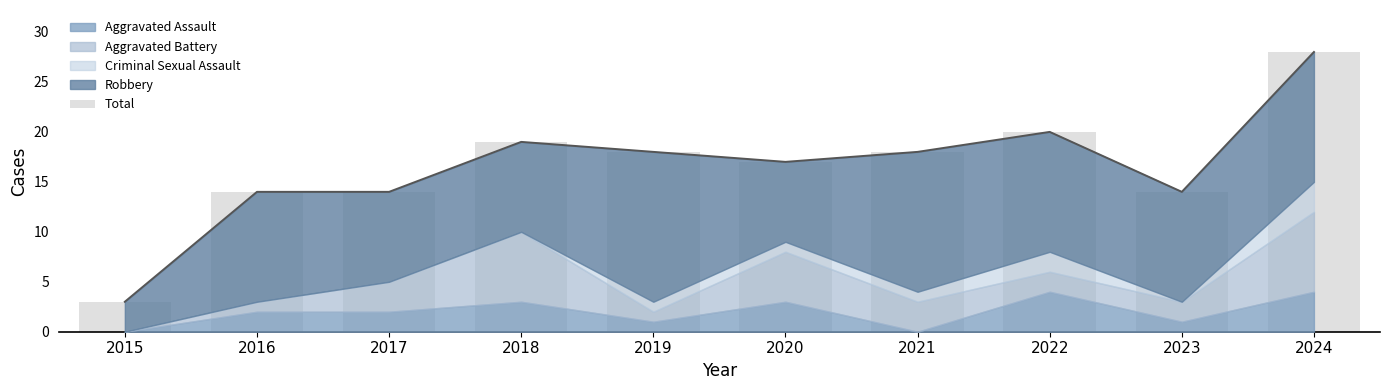

What is the smallest value displayed?

3